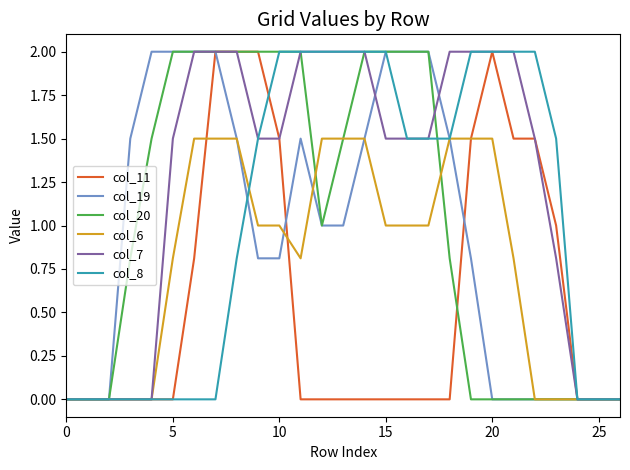

Which series has the largest total across all categories?

col_7